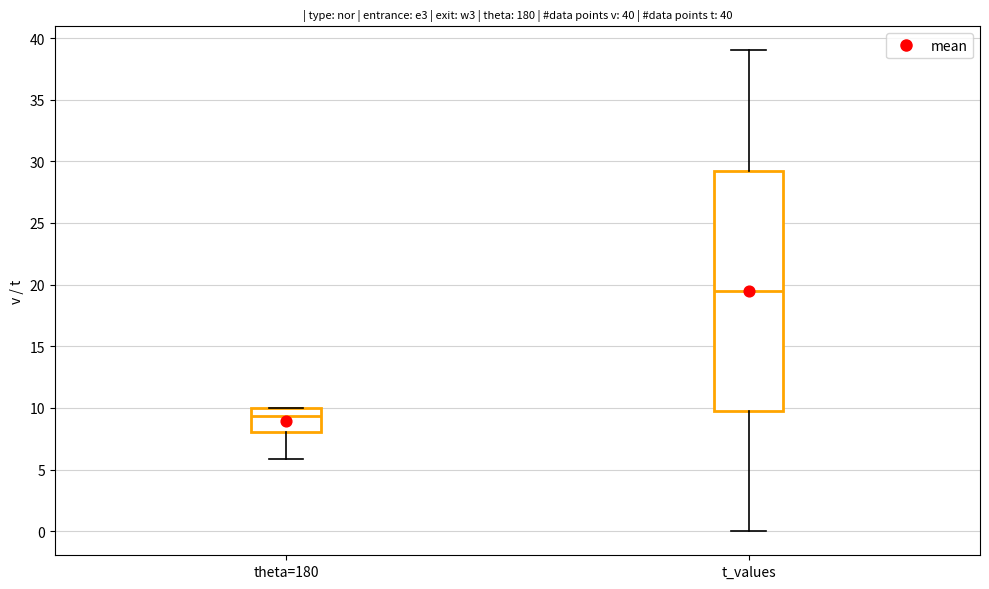

Which box's median line is the lowest?

theta=180